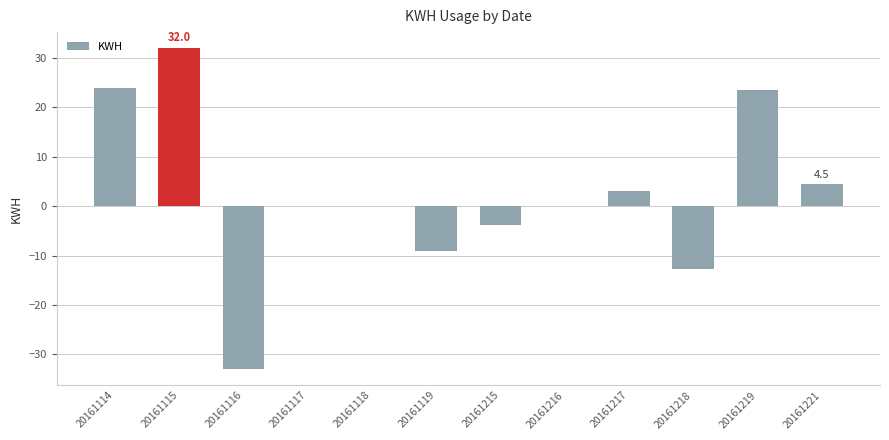

Is it true that the value at 20161216 is 0.0?

True